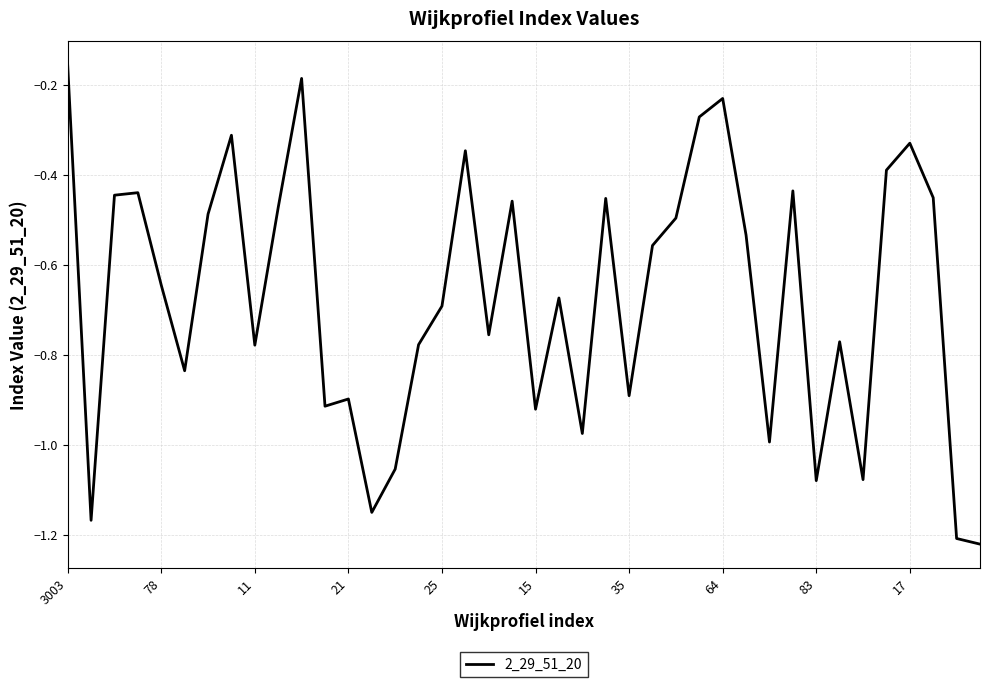

What is the difference between the second highest and second lowest values?

1.0